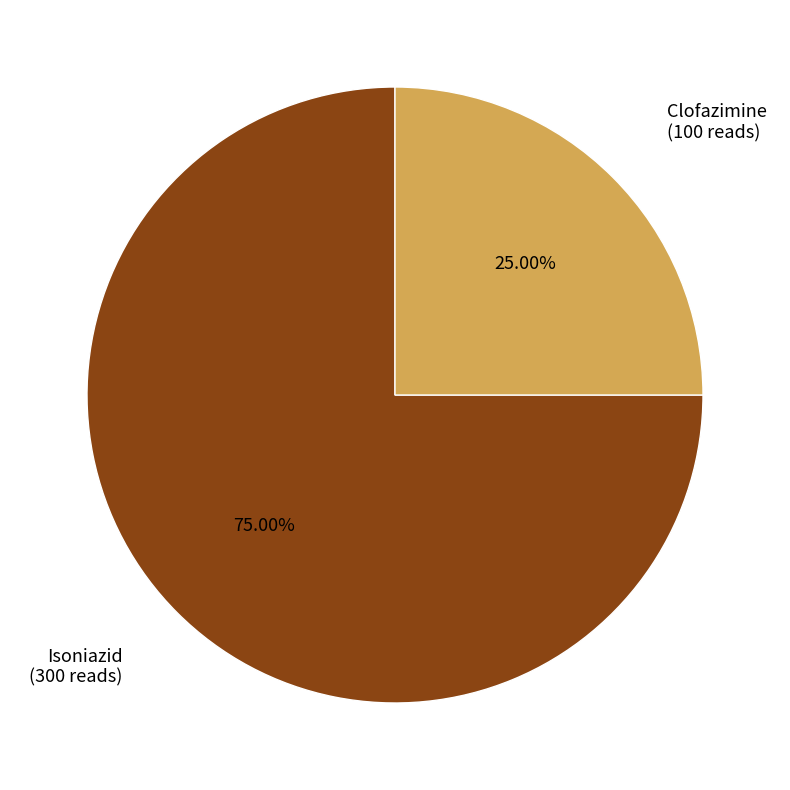

What is the largest slice in the pie chart?

Isoniazid